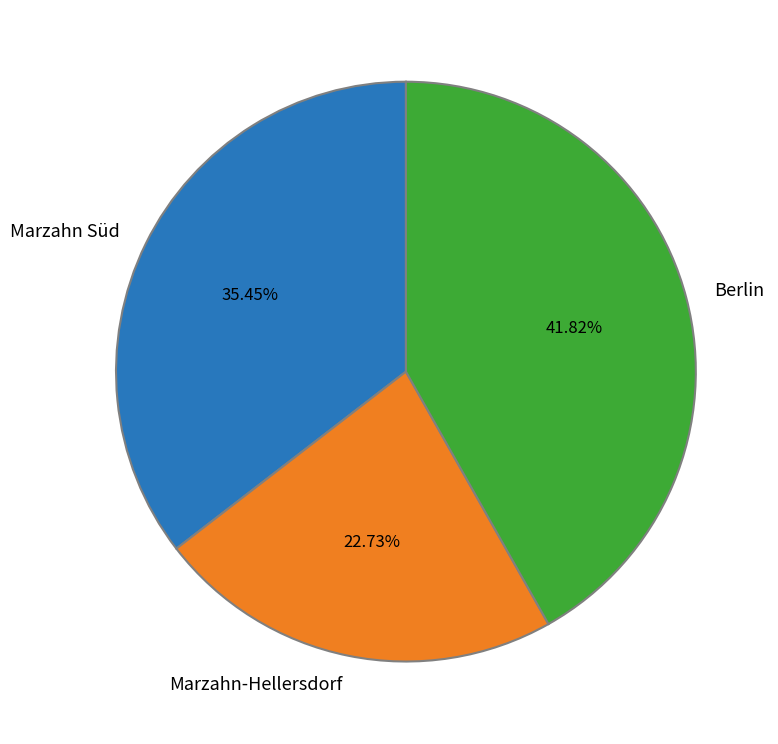

Between Berlin and Marzahn-Hellersdorf, which is larger?

Berlin